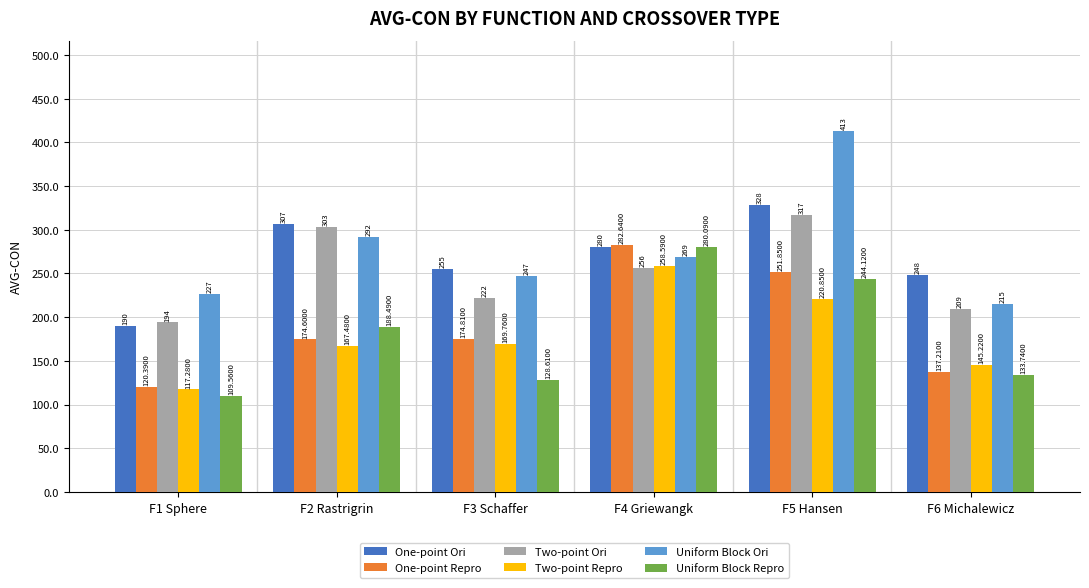

What is the lowest value of the Two-point Ori series?

194.0